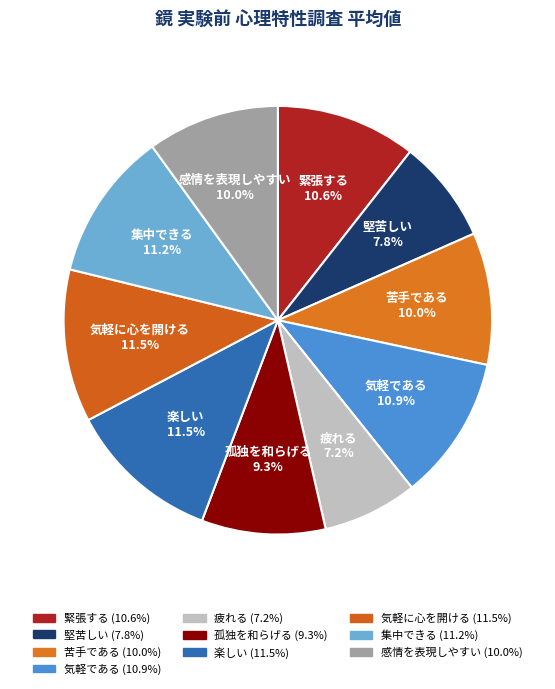

Count the number of slices in the pie.

10